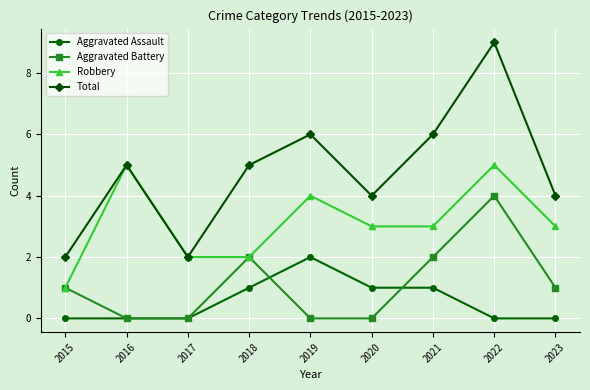

Which series has the widest spread of values?

Total